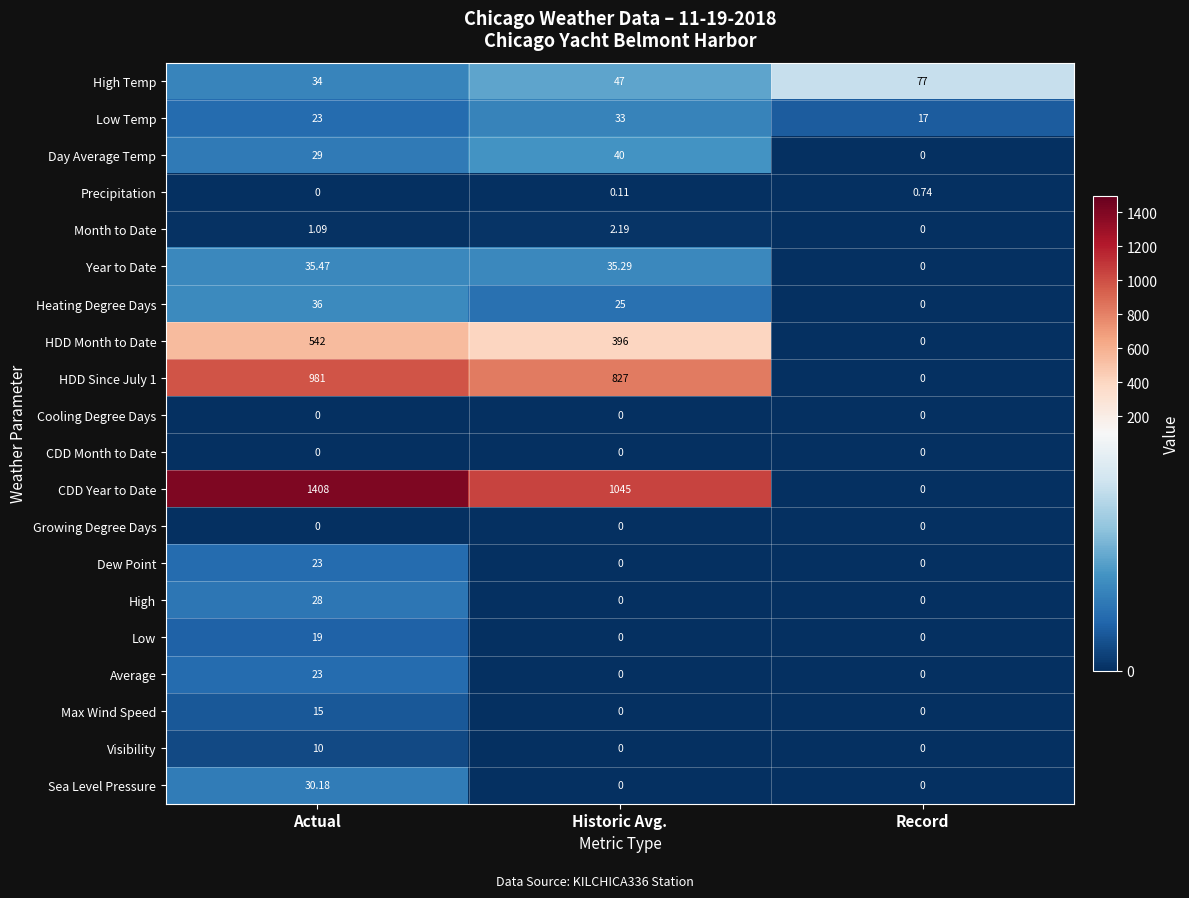

Is the value of Sea Level Pressure at Historic Avg. greater than the value of HDD Since July 1 at Actual?

No